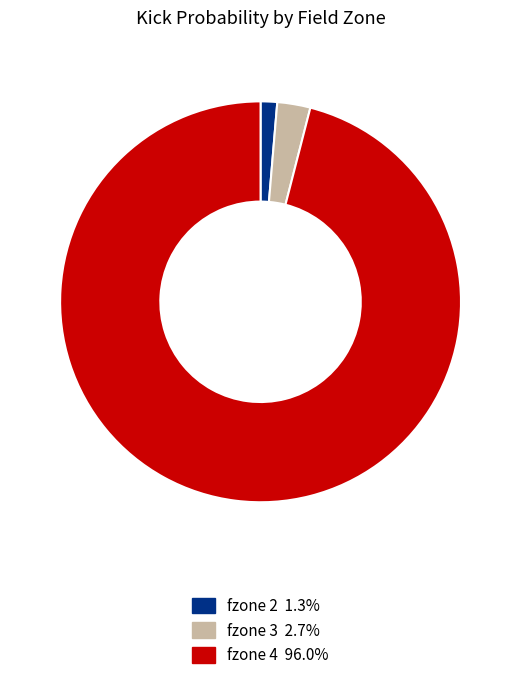

How many segments does this pie chart have?

3